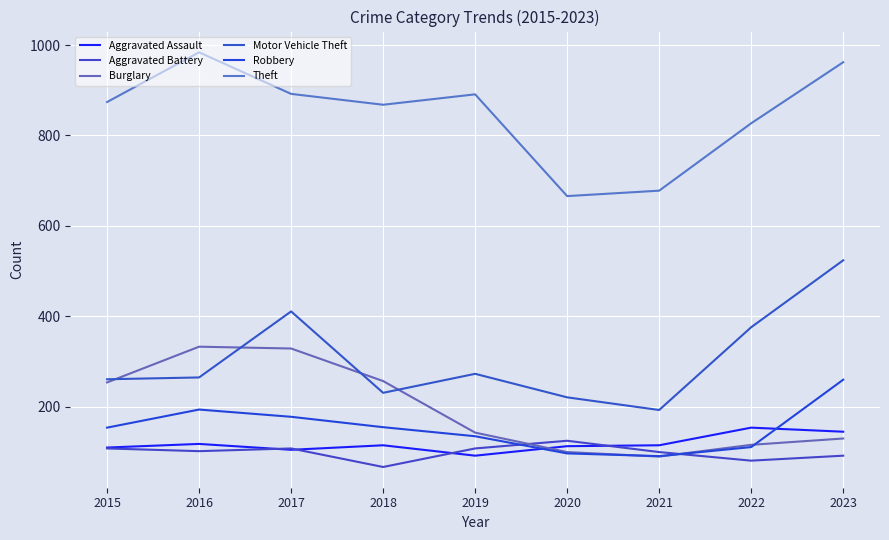

Where is the first local maximum for Motor Vehicle Theft?

2017